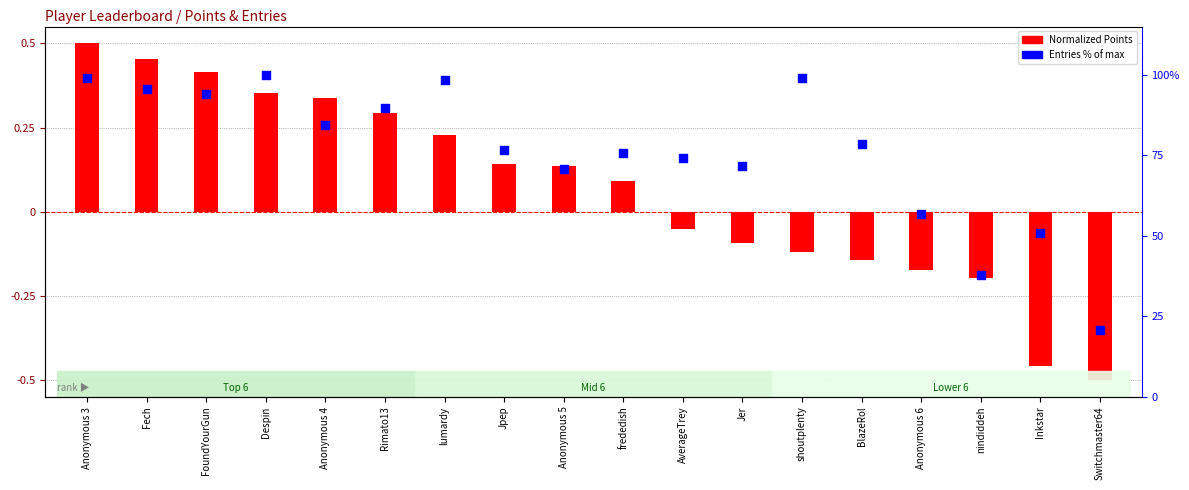

Which series reaches the minimum Y coordinate?

Normalized Points (log2-style)